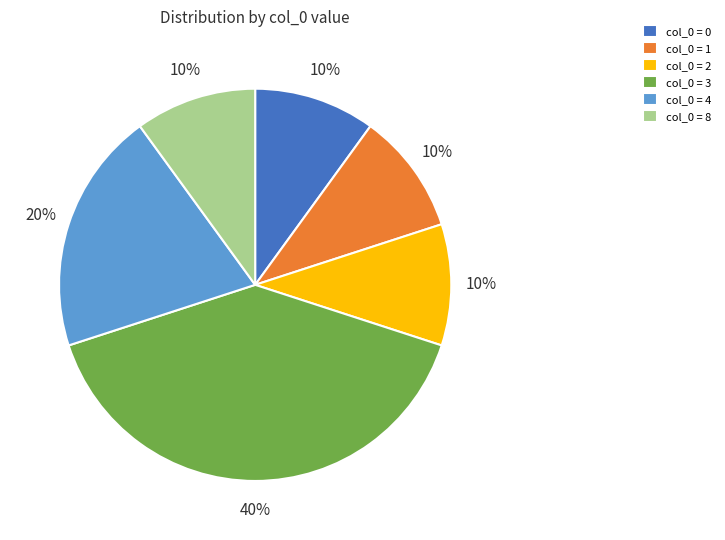

Is there any slice that represents more than half of the pie?

No